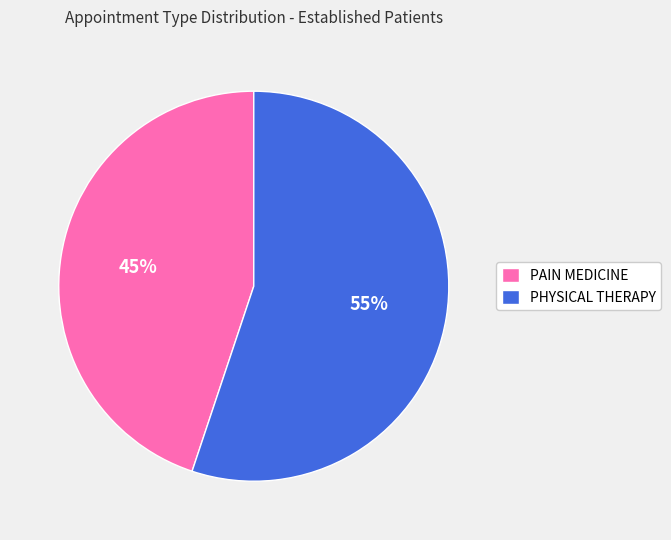

What is the largest slice in the pie chart?

PHYSICAL THERAPY